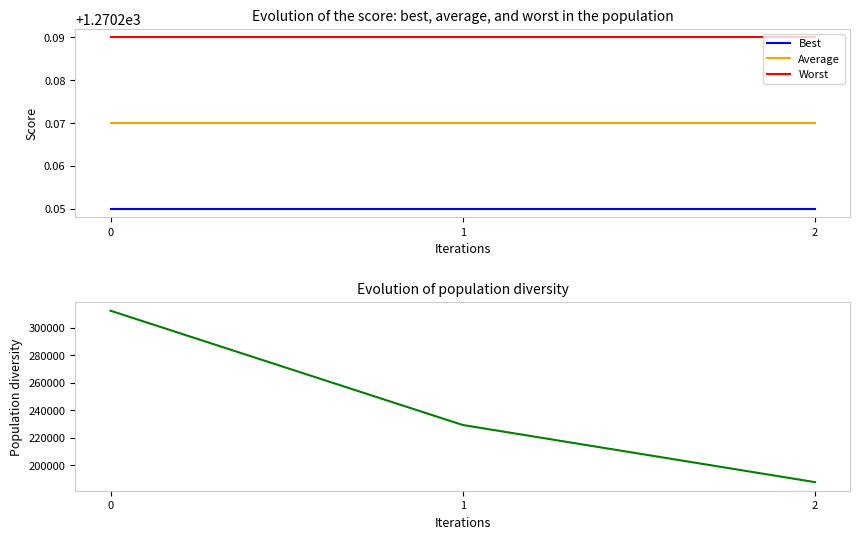

Which series has the largest total across all categories?

Population diversity